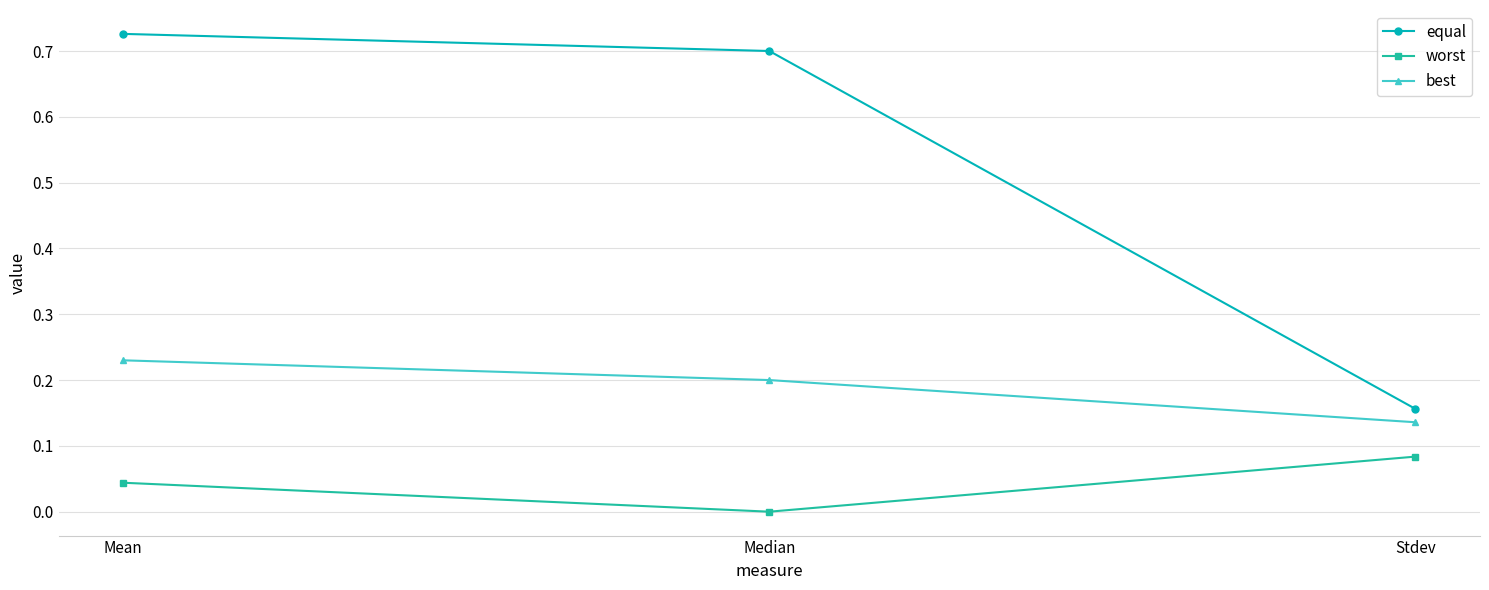

True or false: best has a value of 0.2 at Median.

True